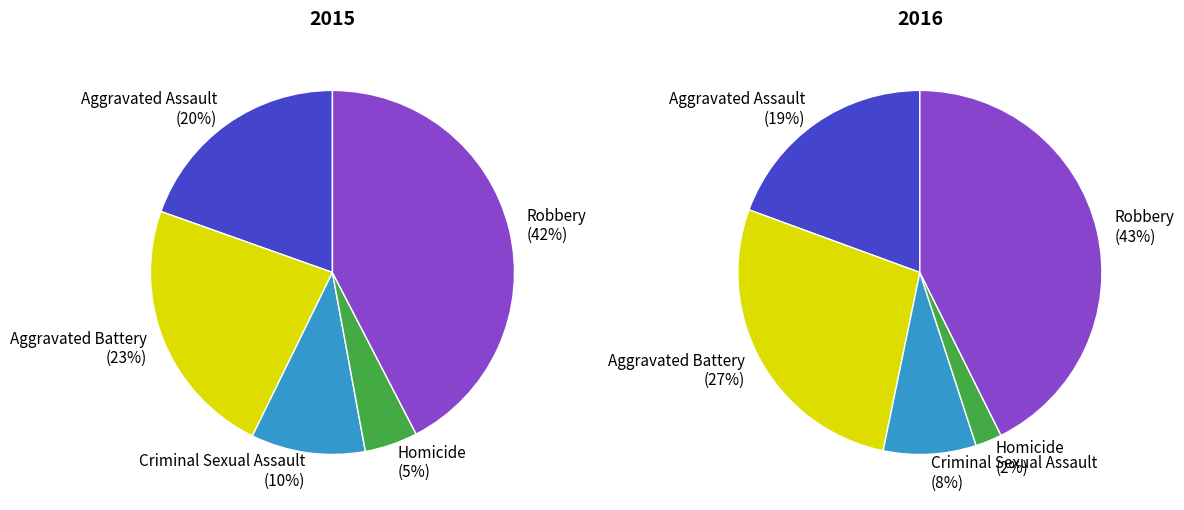

True or false: Aggravated Assault accounts for 20% of the total.

True